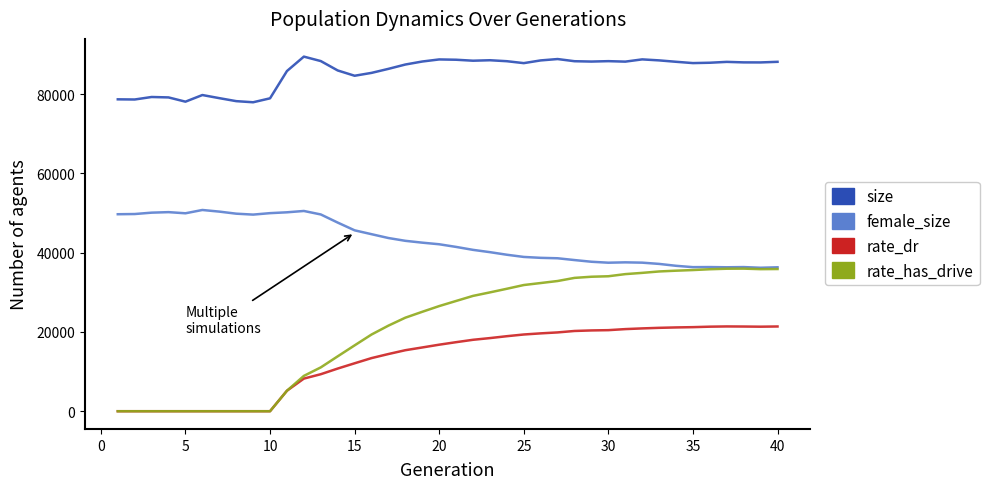

Which series has the largest range (max minus min)?

rate_has_drive